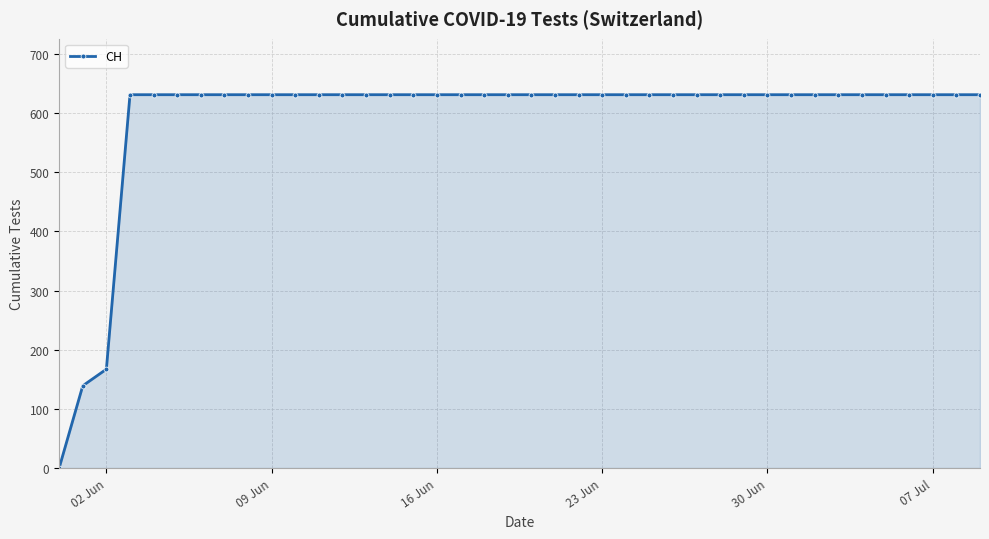

What is the sum of all values?

23653